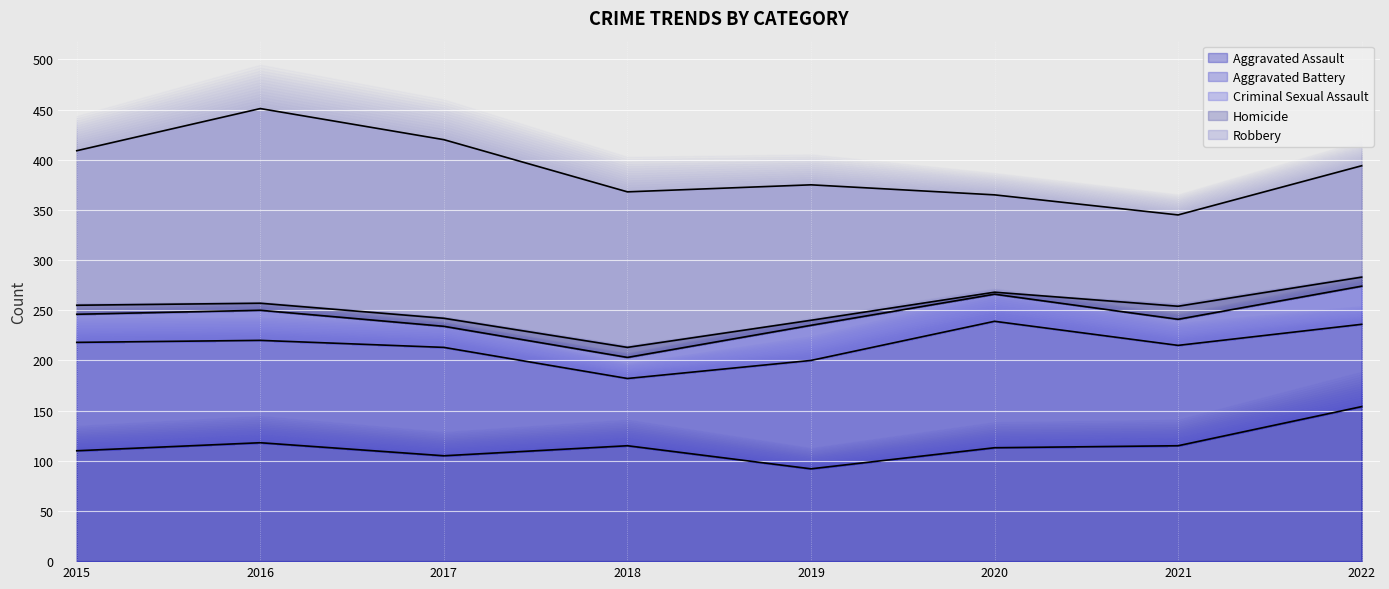

Where is the first local minimum for Robbery?

2021